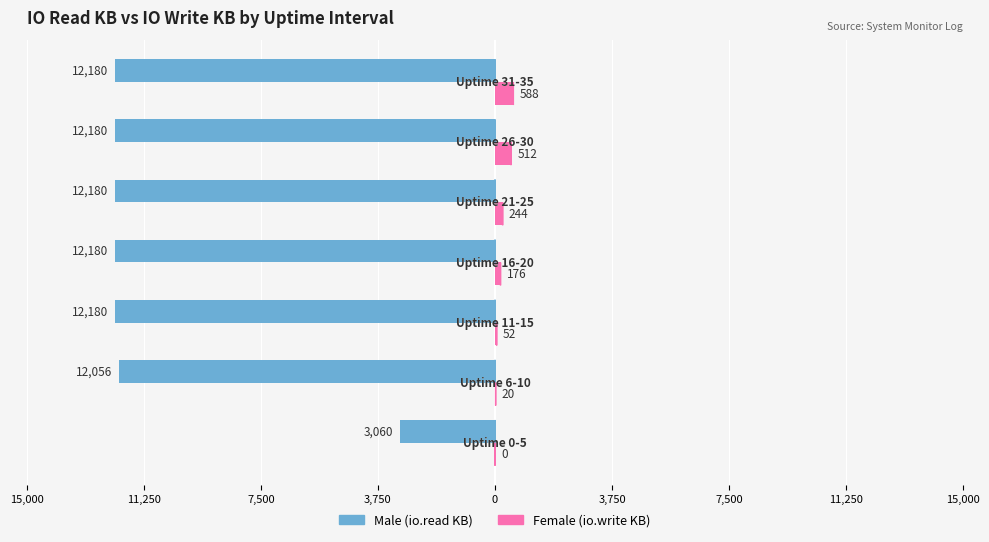

What are all the series names shown in the legend?

Male (io.read KB), Female (io.write KB)